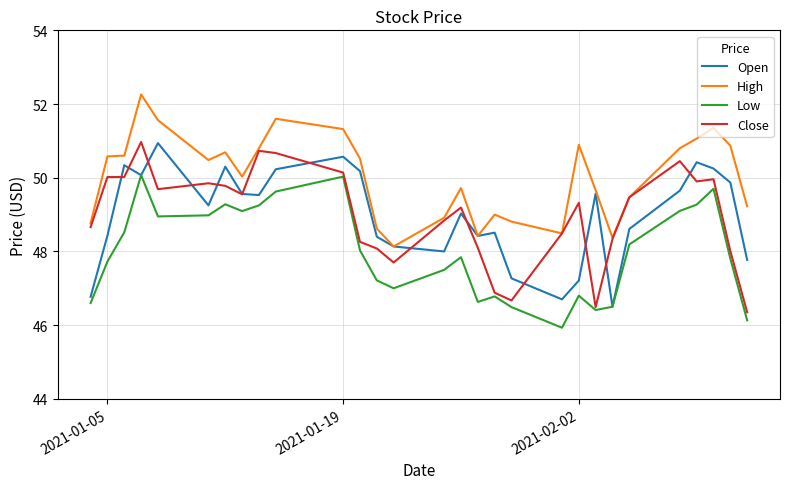

At how many categories does at least one series exceed 46?

29